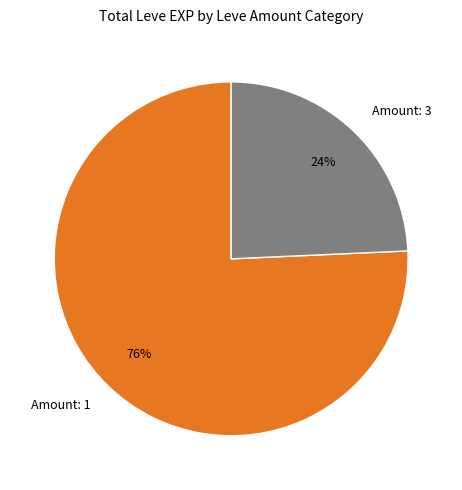

Combined, do Amount: 1 and Amount: 3 account for over 50%?

Yes